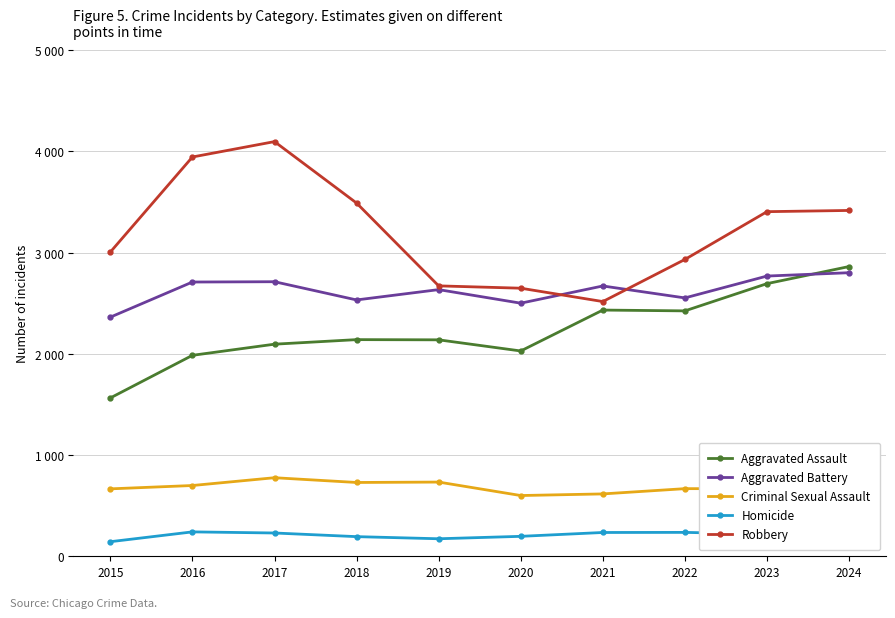

In Robbery, how many points are lower than both neighbors (excluding endpoints)?

1